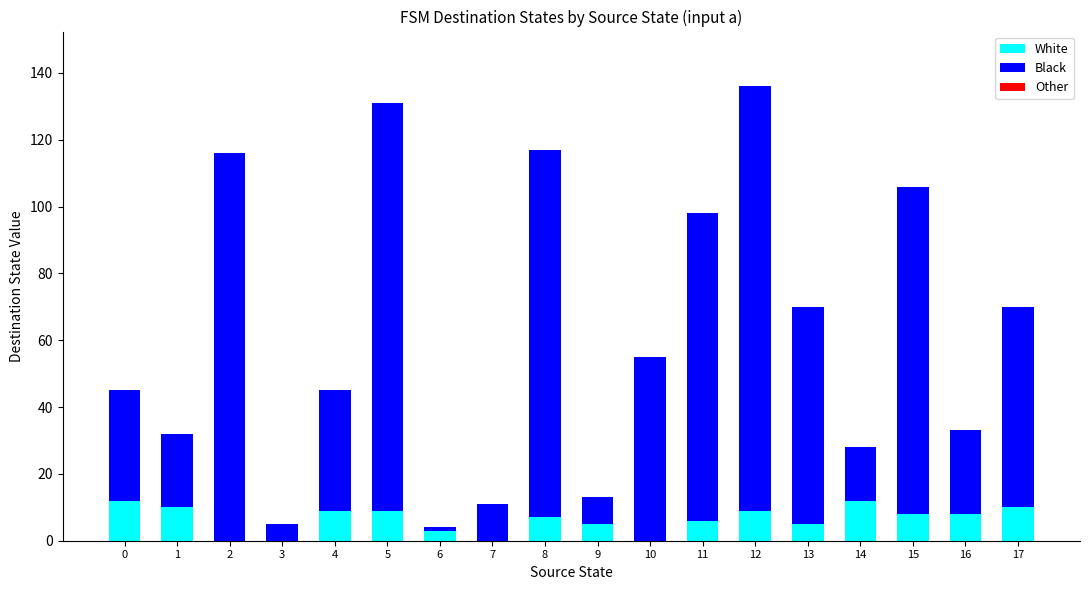

Is it true that White equals 9 at 12?

True